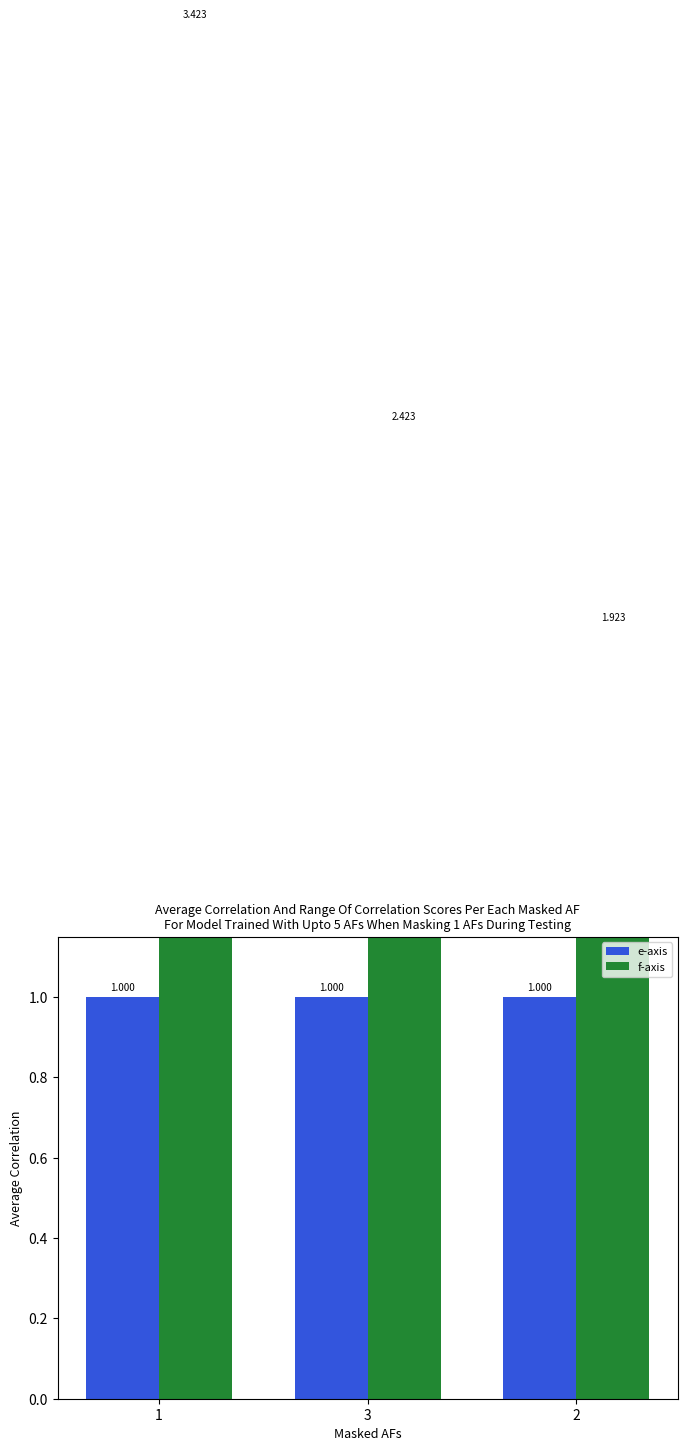

How many bars are there in each group?

2